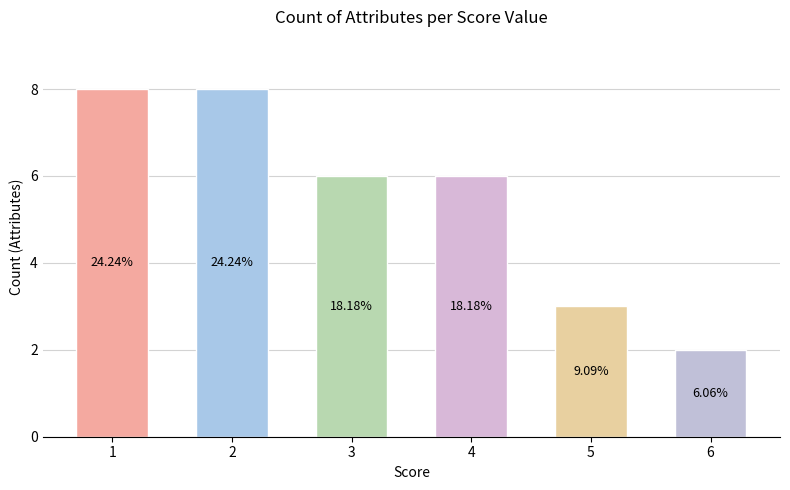

Rank the categories by value from lowest to highest.

6, 5, 3, 4, 1, 2